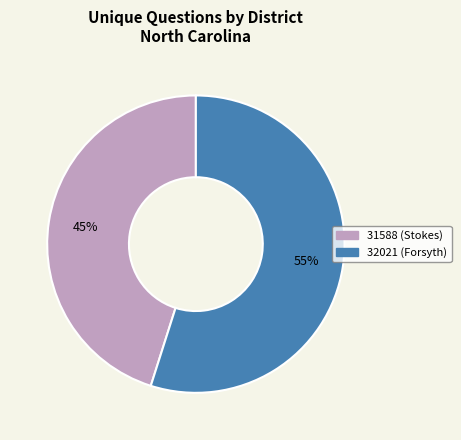

Is 31588 (Stokes) the majority of the pie?

No